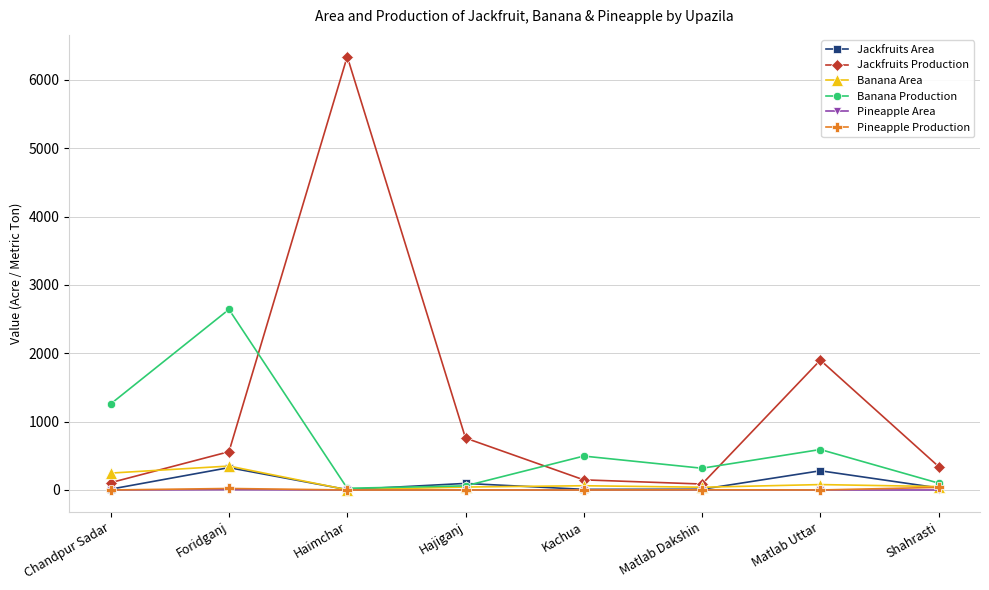

How many data points in Jackfruits Area are less than 30?

4